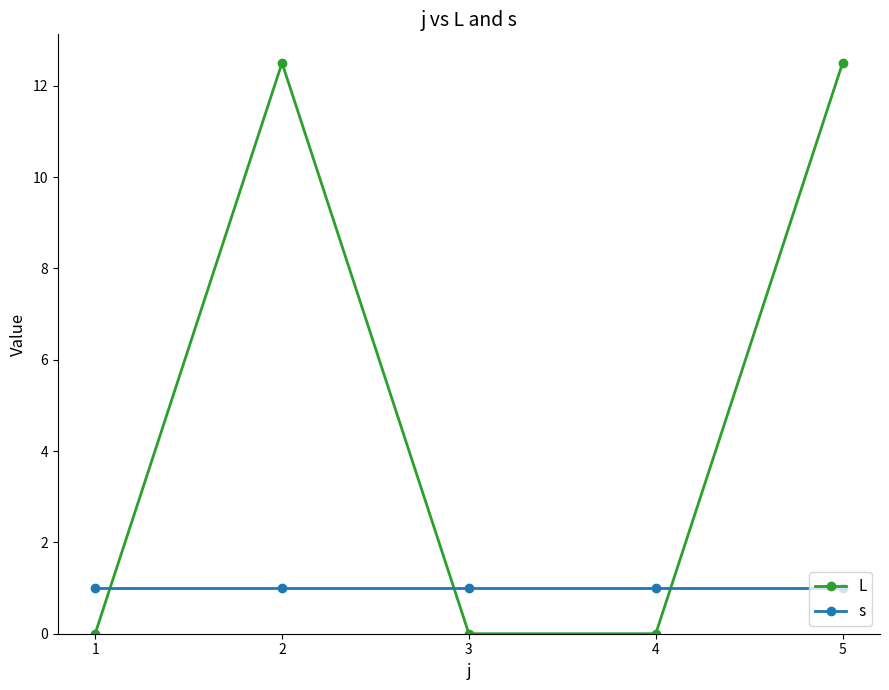

Where do L and s first cross each other?

1 and 2